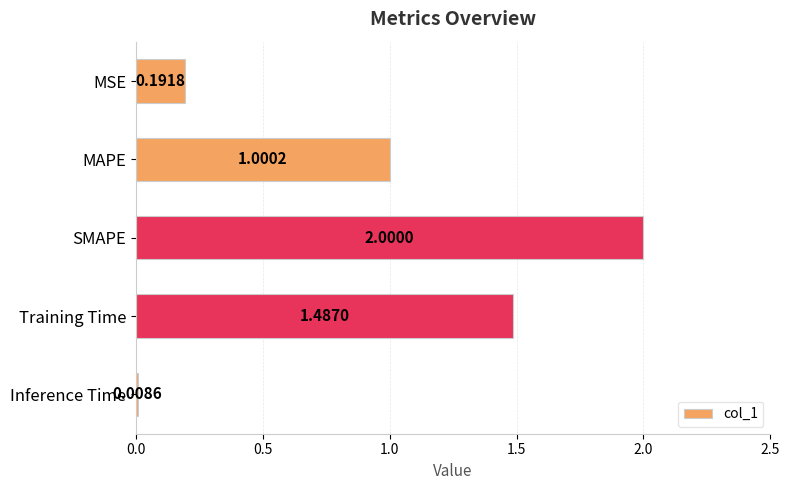

At which label is the value closest to 1?

MAPE